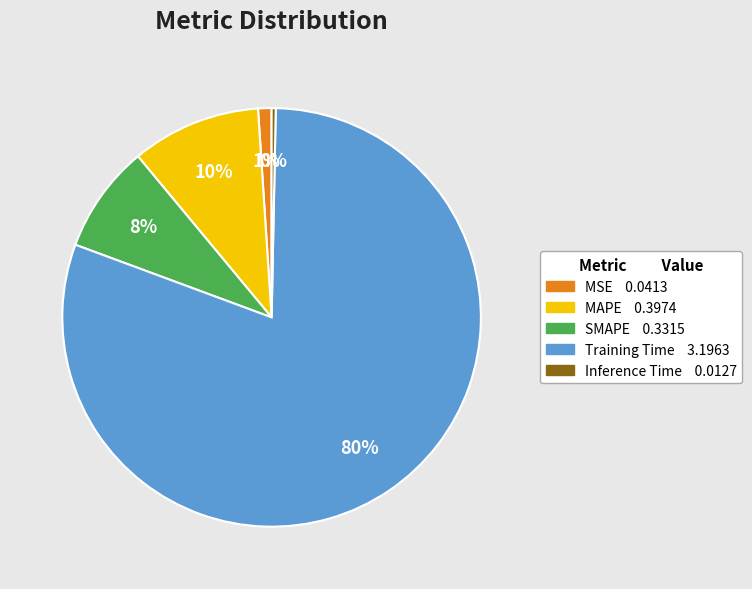

Is there any slice that represents more than half of the pie?

Yes